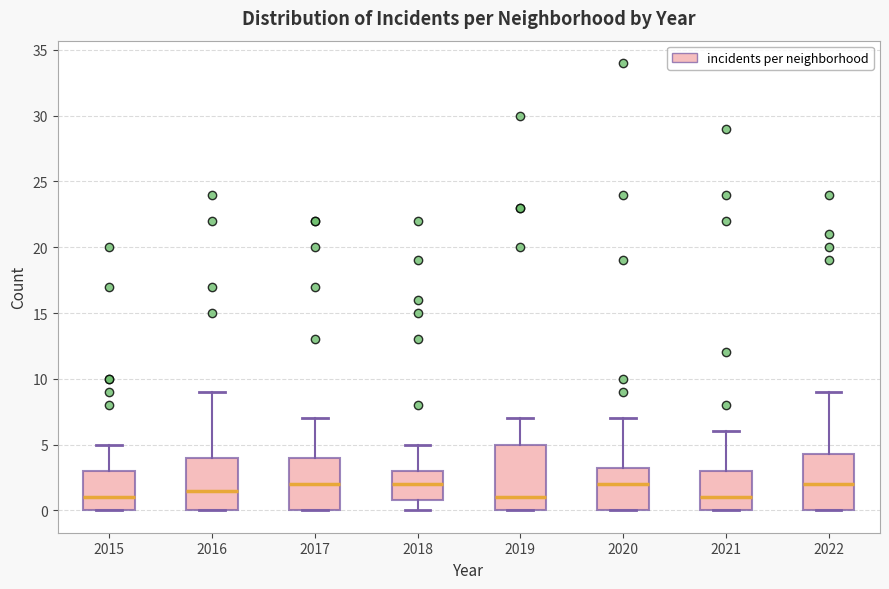

Comparing the boxes themselves (not the whiskers), which one is the tallest?

2019